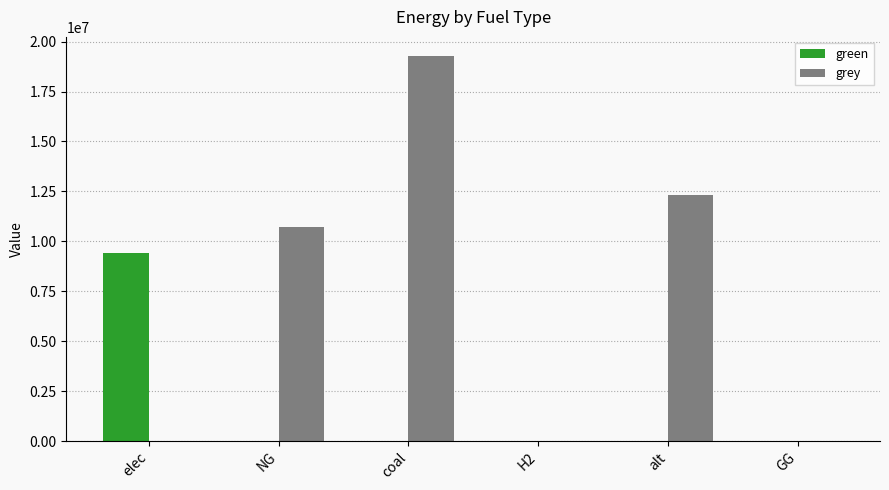

What are all the series names shown in the legend?

green, grey